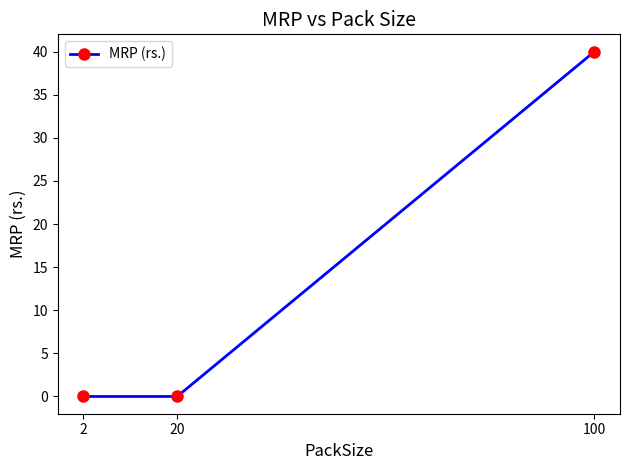

Reading left to right, transcribe all the data shown in this chart.

2=0	20=0	100=40